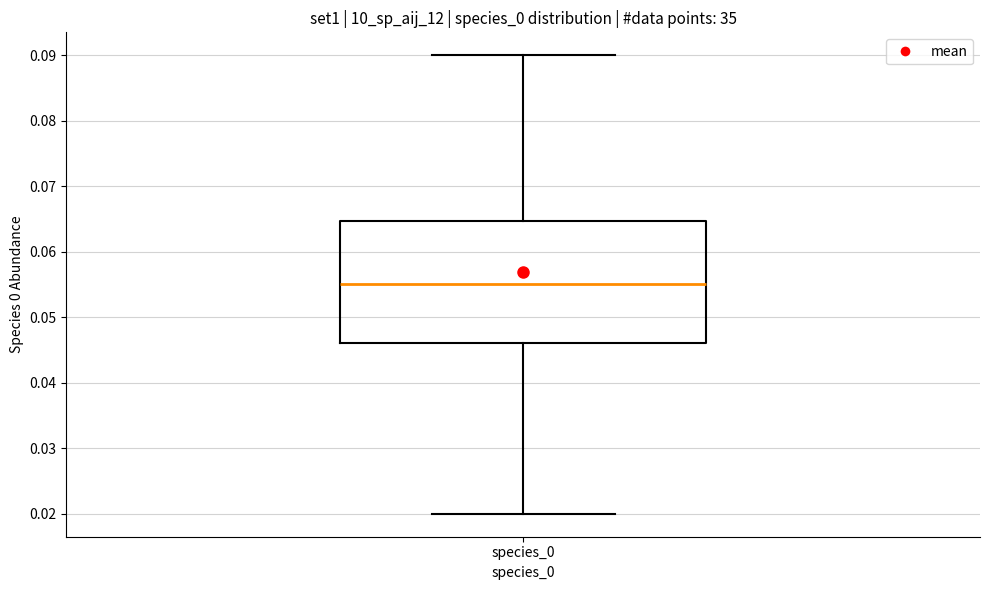

Read this box plot against the y-axis: the position of the median line, the range covered by the box, and the ends of both whiskers. The values are not printed on the chart, so give them approximately, as read against the axis.

median 0.055, box 0.046 to 0.065, whiskers 0.020 to 0.090